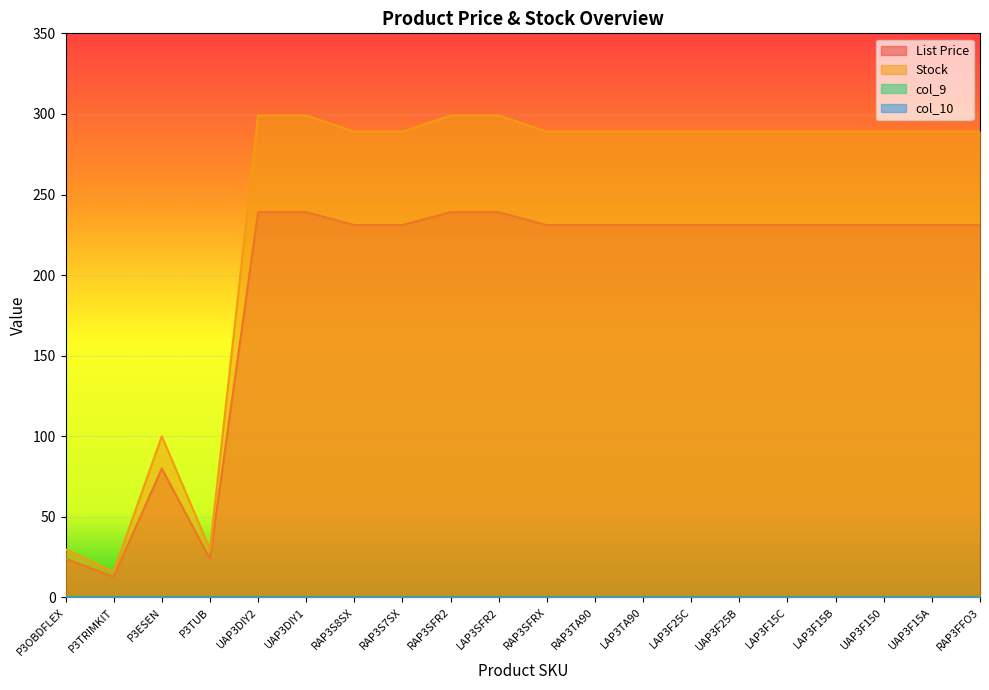

At which category does the chart reach its minimum across all series?

P3TRIMKIT